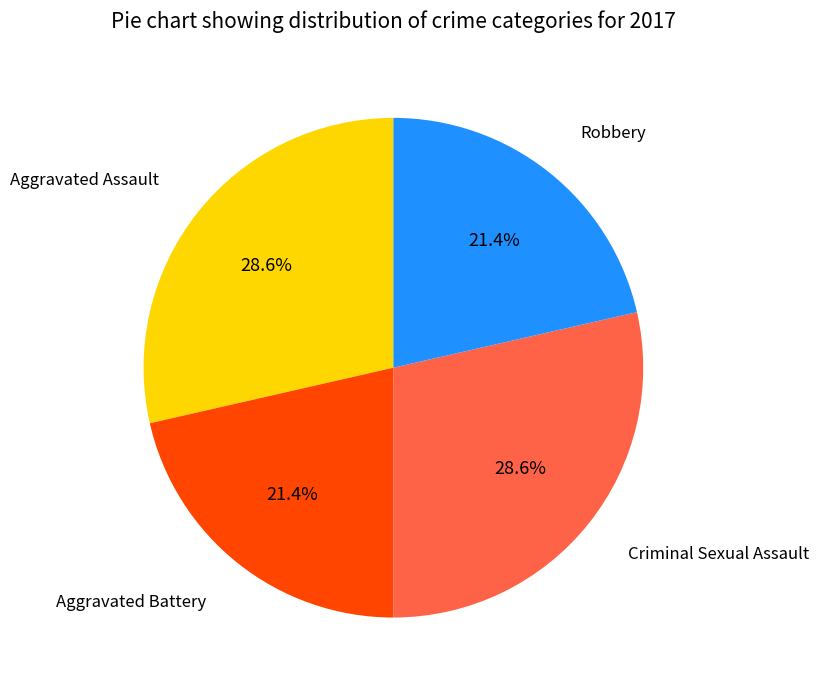

What percentage is the Aggravated Battery slice, to the nearest percent?

21%